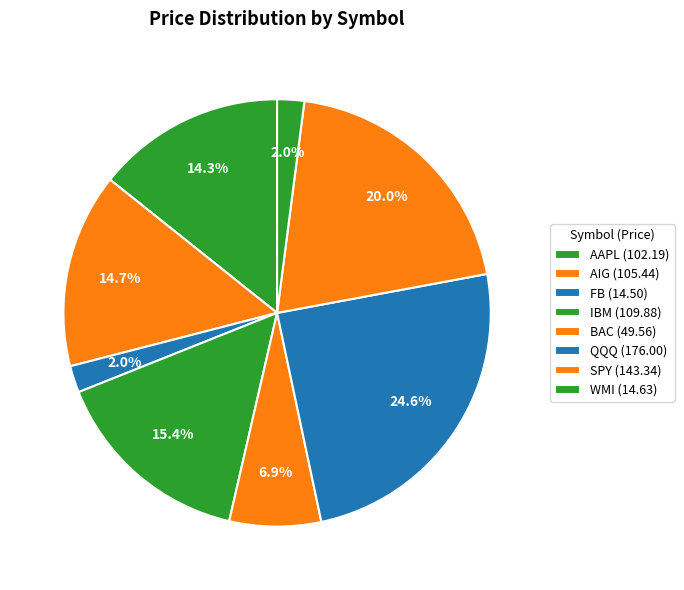

To the nearest percent, what is the difference between the largest and smallest slice percentages?

23%